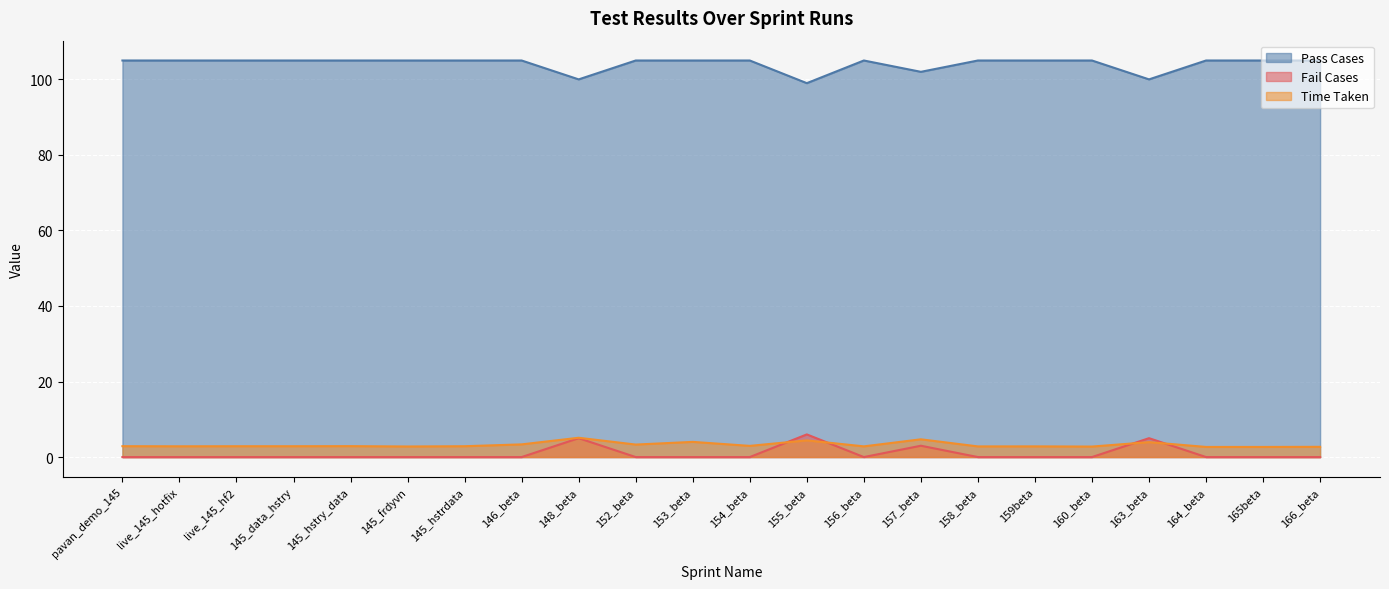

Reading right to left, extract all data points from this chart.

Pass Cases: 105.0	105.0	105.0	100.0	105.0	105.0	105.0	102.0	105.0	99.0	105.0	105.0	105.0	100.0	105.0	105.0	105.0	105.0	105.0	105.0	105.0	105.0
Fail Cases: 0.0	0.0	0.0	5.0	0.0	0.0	0.0	3.0	0.0	6.0	0.0	0.0	0.0	5.0	0.0	0.0	0.0	0.0	0.0	0.0	0.0	0.0
Time Taken: 2.7	2.7	2.7	4.0	2.8	2.8	2.8	4.7	2.8	4.4	3.0	4.0	3.3	5.1	3.4	2.9	2.8	2.9	2.9	2.9	2.9	2.9